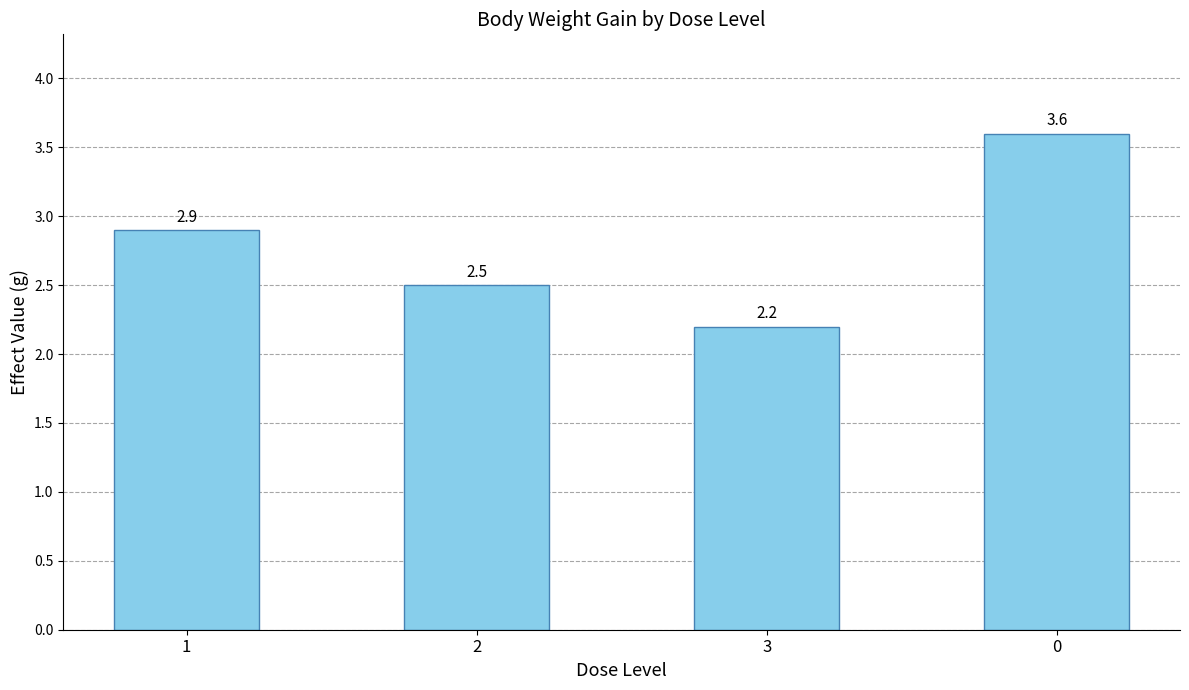

What is the difference between the second highest and second lowest values?

0.4